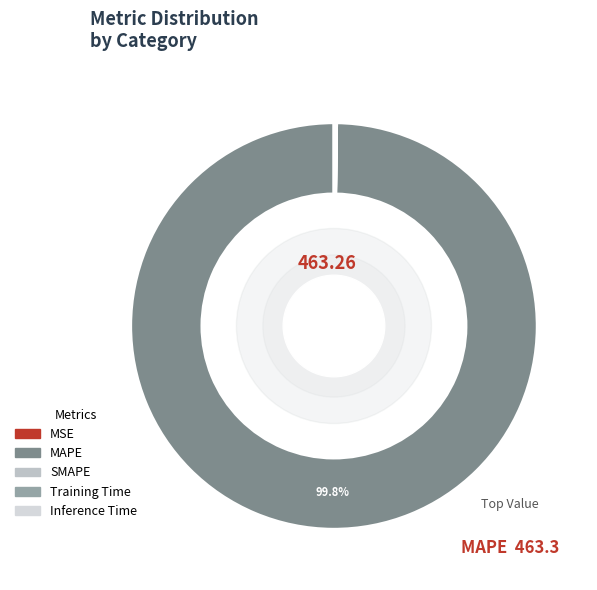

Rank the categories by value from lowest to highest.

SMAPE, MSE, Training Time, Inference Time, MAPE